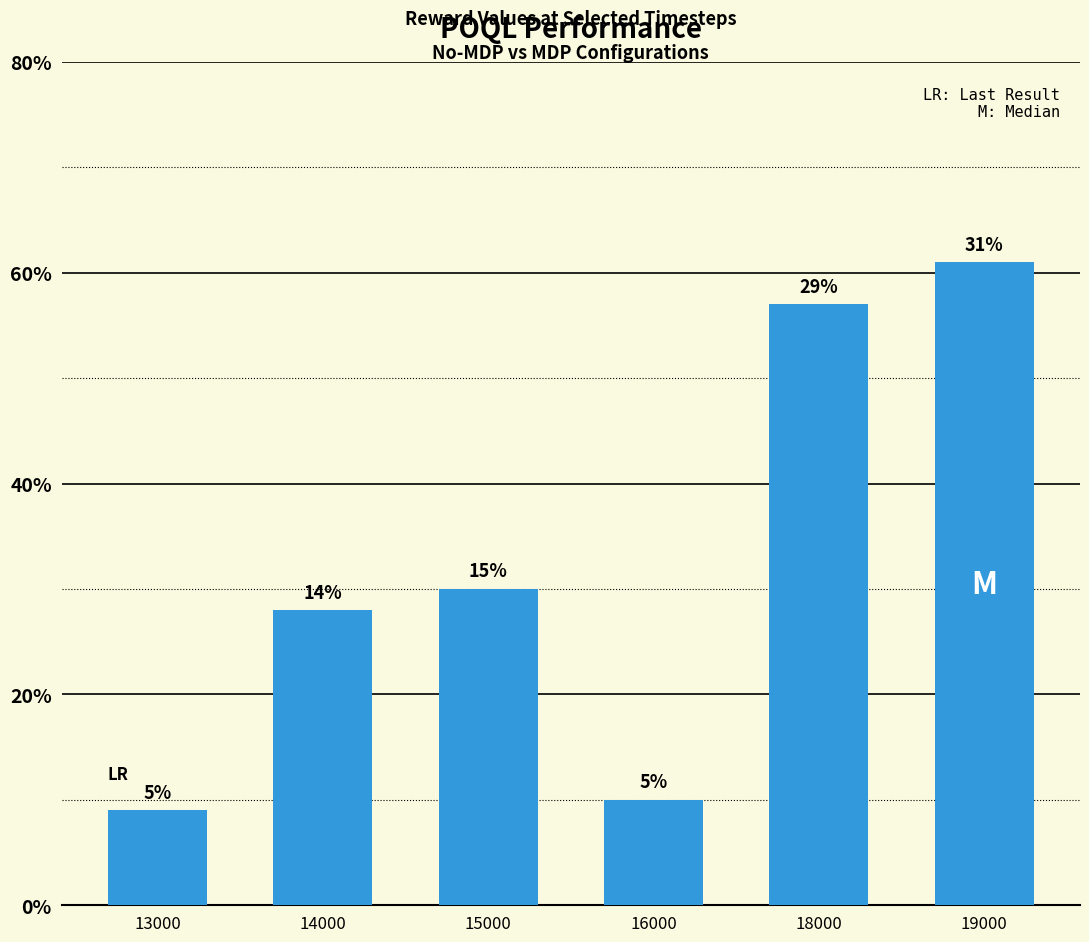

Reading right to left, transcribe all the data shown in this chart.

61	57	10	30	28	9